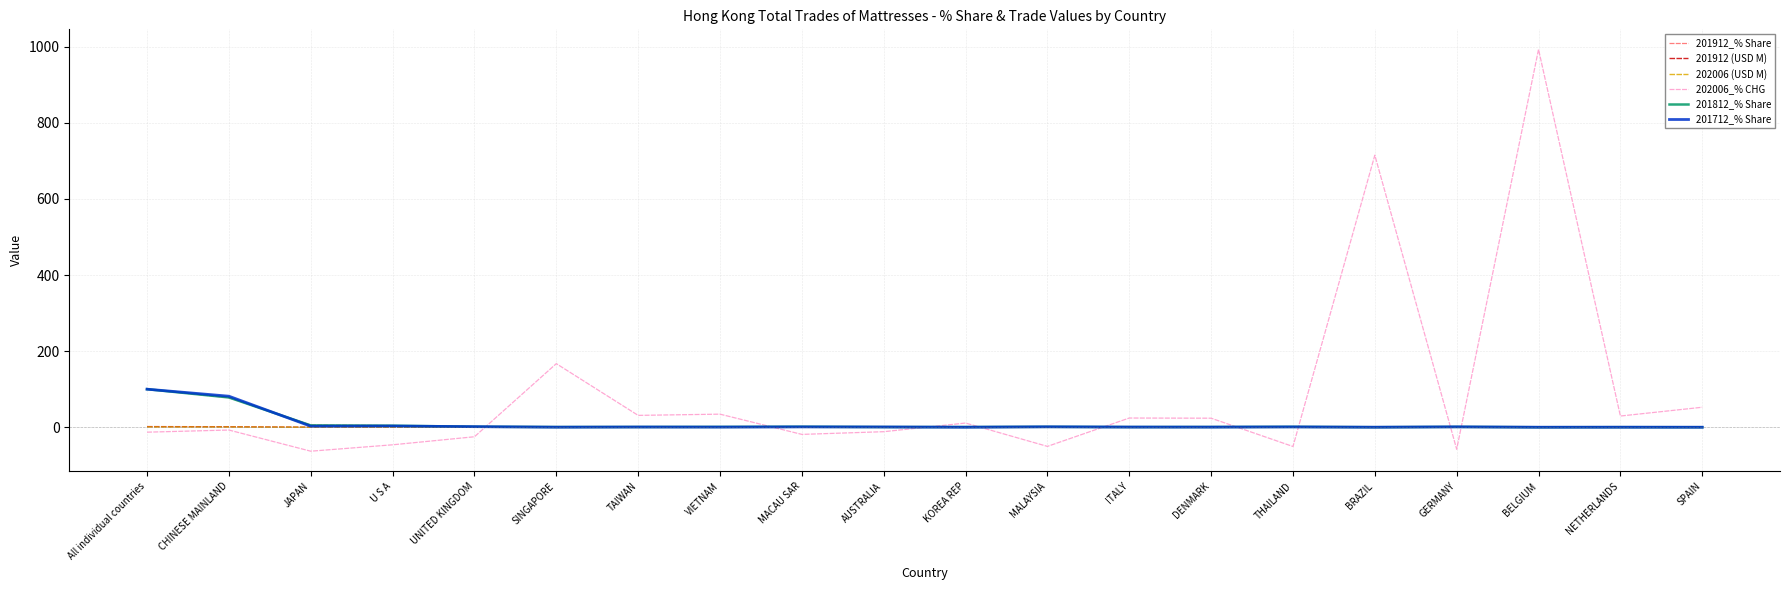

Is it true that 202006_% CHG equals 23.8 at DENMARK?

True